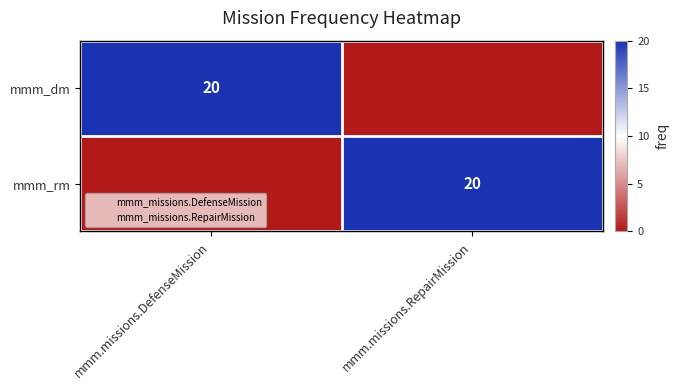

What is the sum of the mmm_dm values at mmm.missions.RepairMission and mmm.missions.DefenseMission?

20